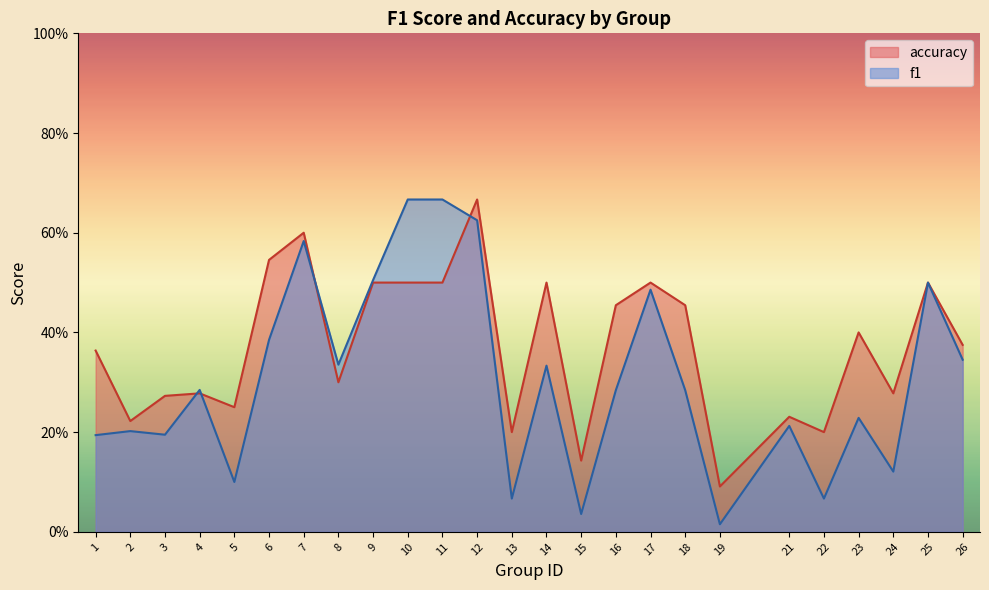

Where is the first local minimum for accuracy?

2